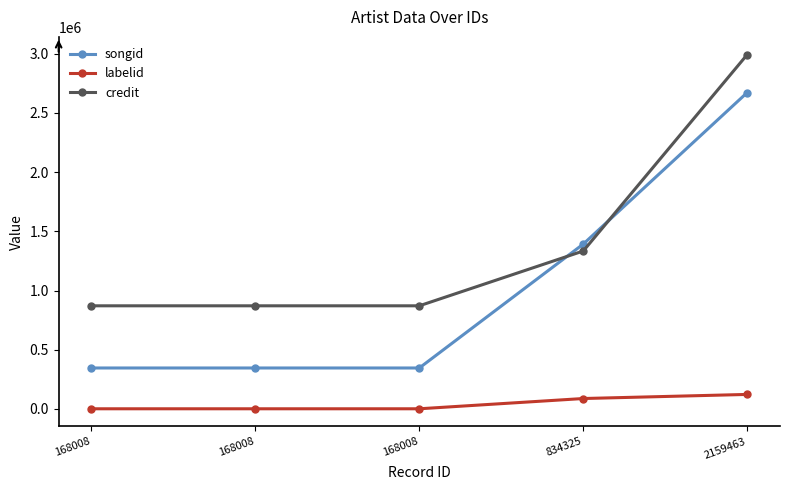

What is the total value across all series at 2159463?

5785554